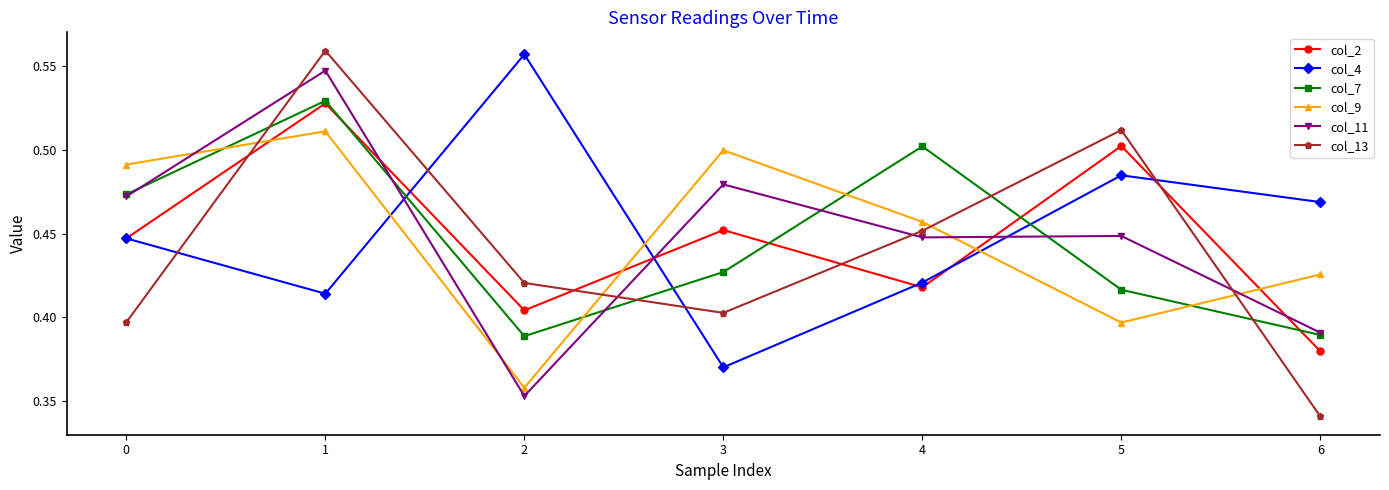

Which series has the largest range (max minus min)?

col_13